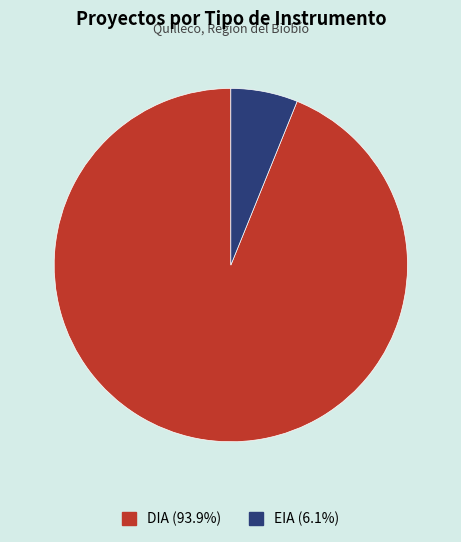

Combined, do DIA (93.9%) and EIA (6.1%) account for over 50%?

Yes